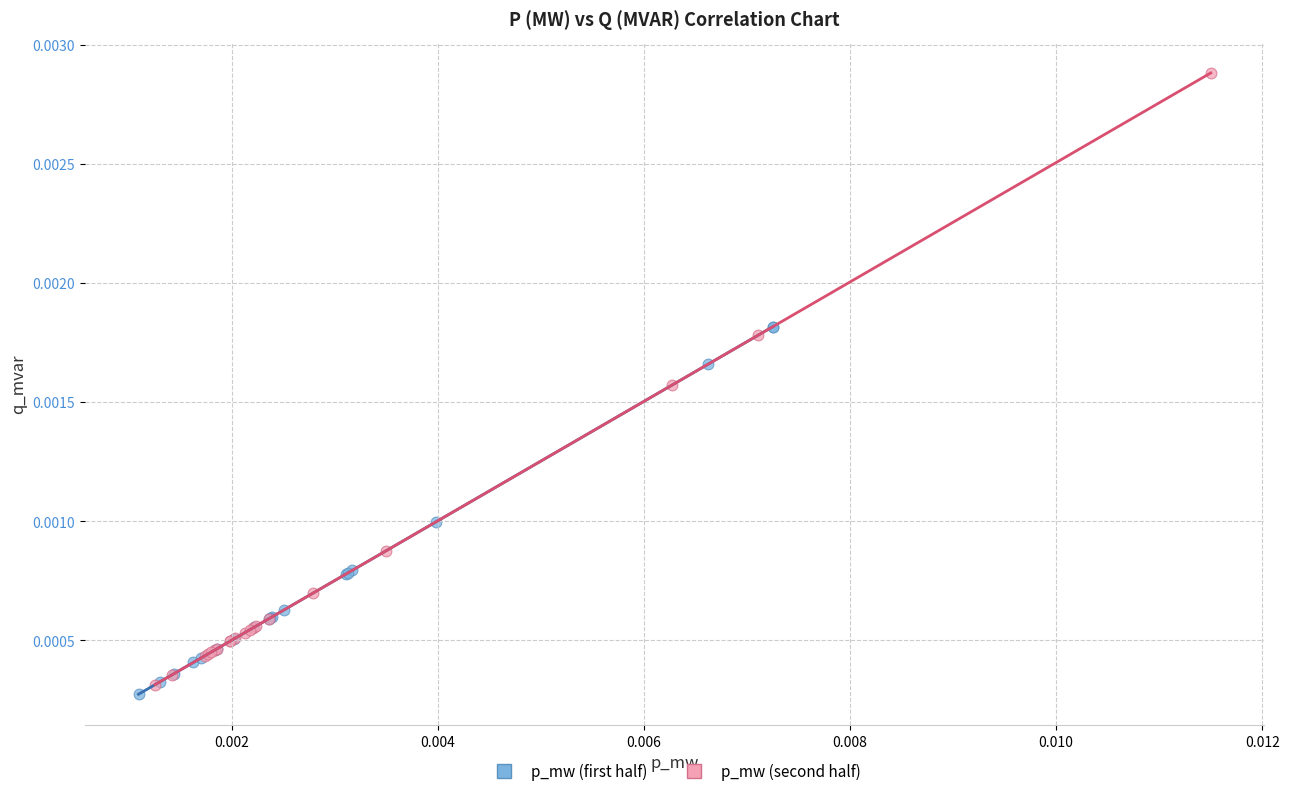

What are all the series names shown in the legend?

p_mw (first half), p_mw (second half)